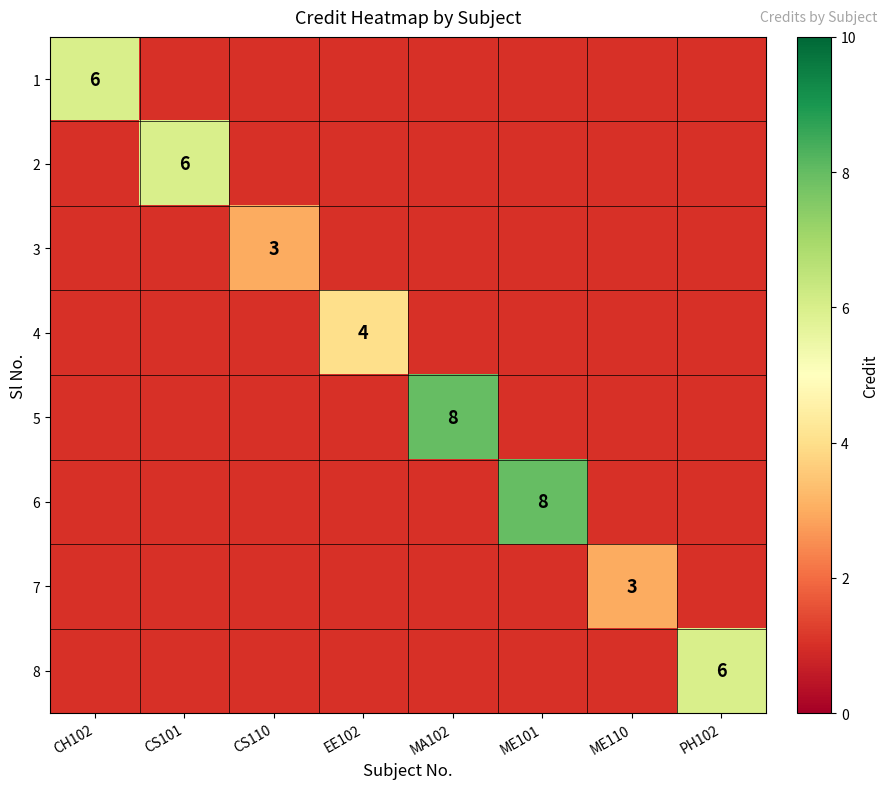

At which label is 7 closest to 1?

CH102